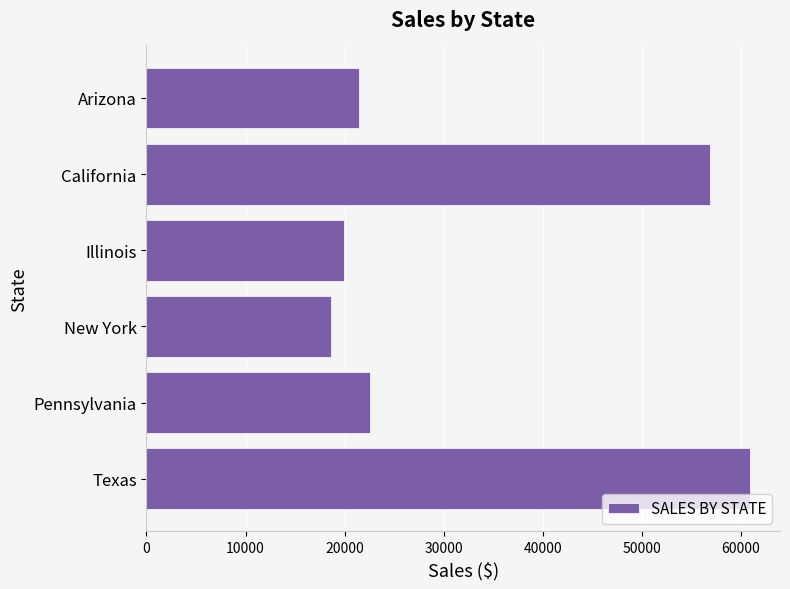

At which category does the chart reach its peak across all series?

Texas